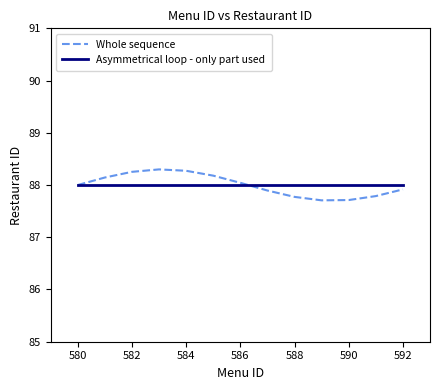

Reading left to right, list all the values displayed in this chart.

Whole sequence: 88.0	88.1	88.3	88.3	88.3	88.2	88.0	87.9	87.8	87.7	87.7	87.8	87.9
Asymmetrical loop - only part used: 88.0	88.0	88.0	88.0	88.0	88.0	88.0	88.0	88.0	88.0	88.0	88.0	88.0